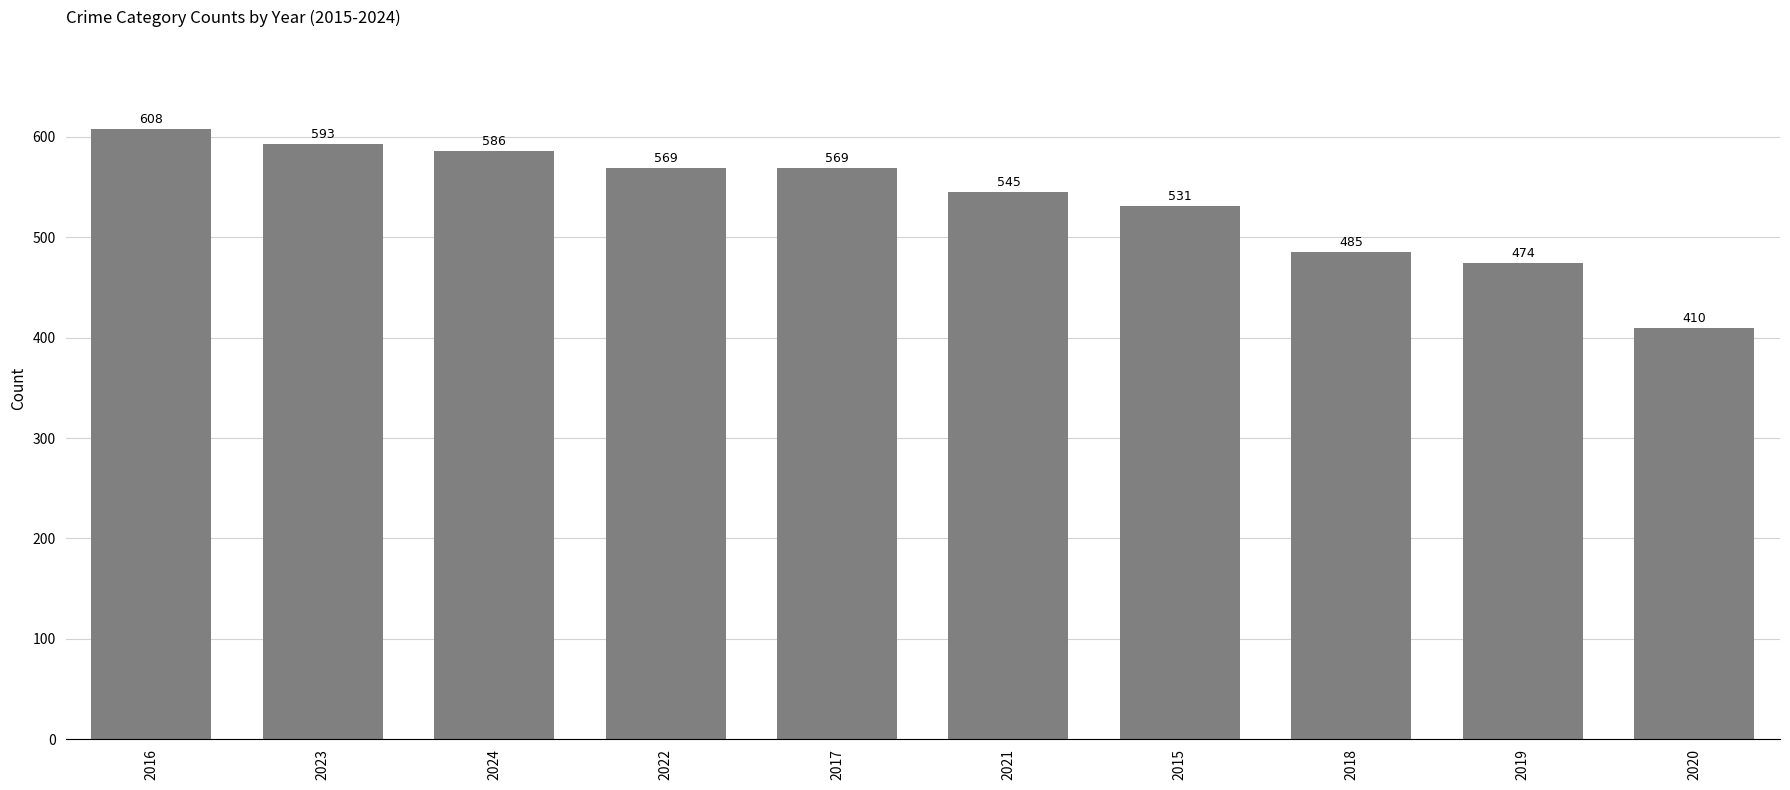

Approximately how many times larger is the value at 2018 compared to 2016?

0.8